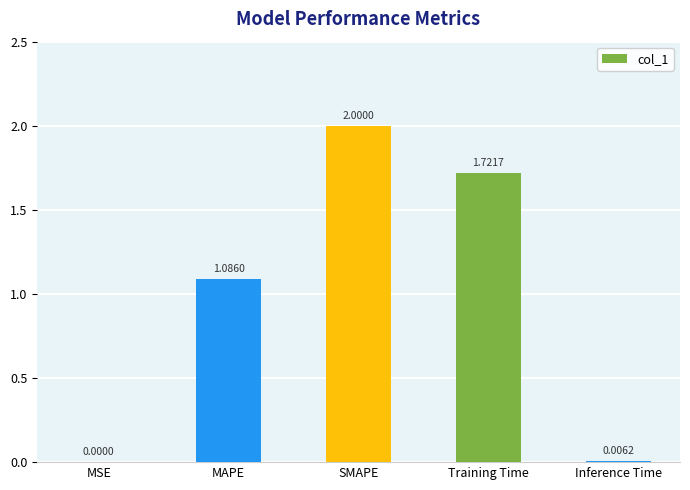

Where does the data first go above 1?

MAPE